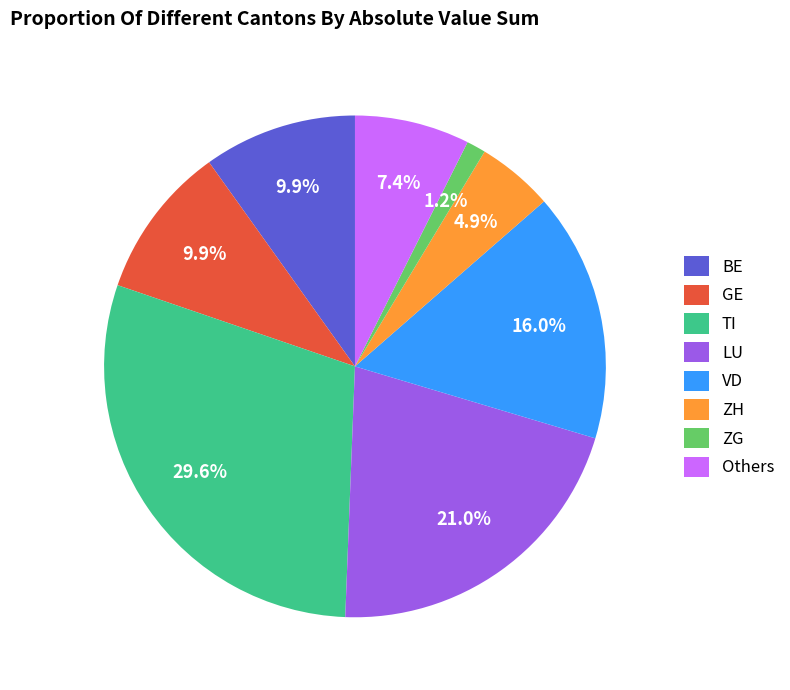

Which slice is the largest?

TI